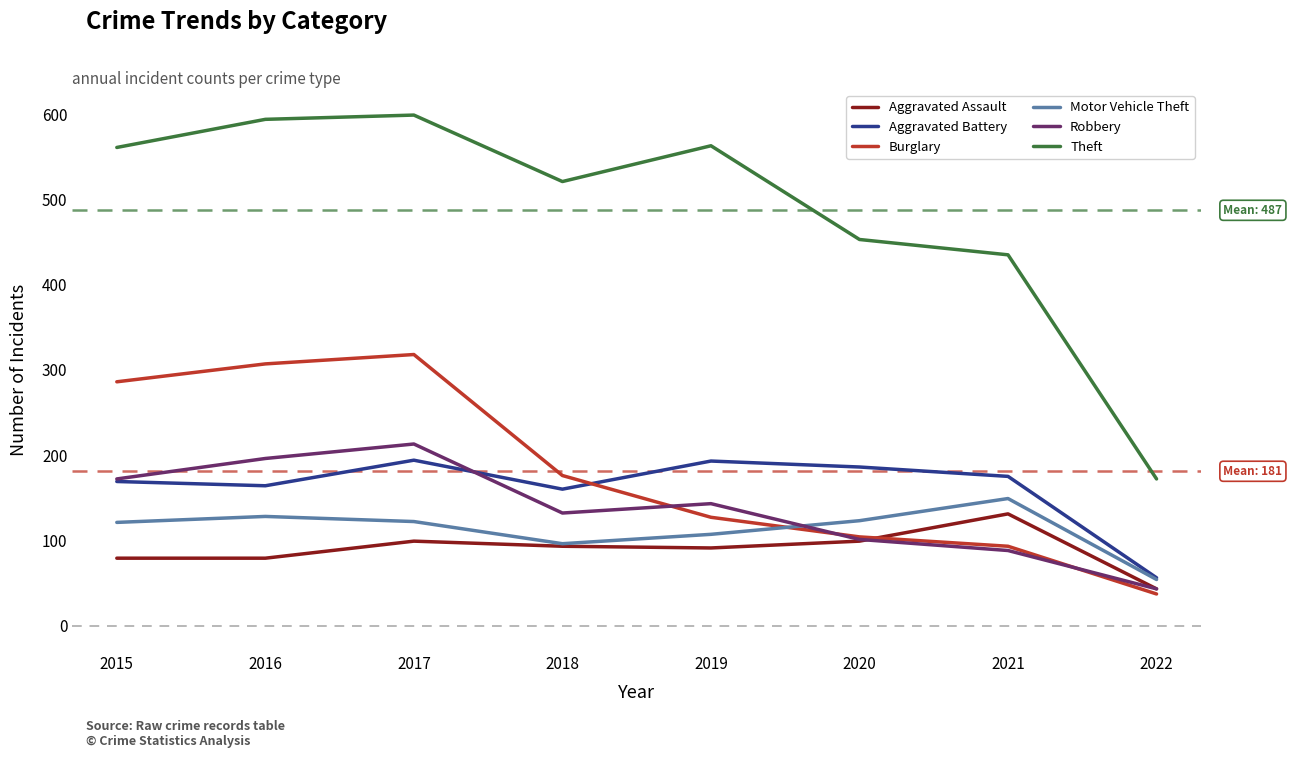

What are all the series names shown in the legend?

Aggravated Assault, Aggravated Battery, Burglary, Motor Vehicle Theft, Robbery, Theft